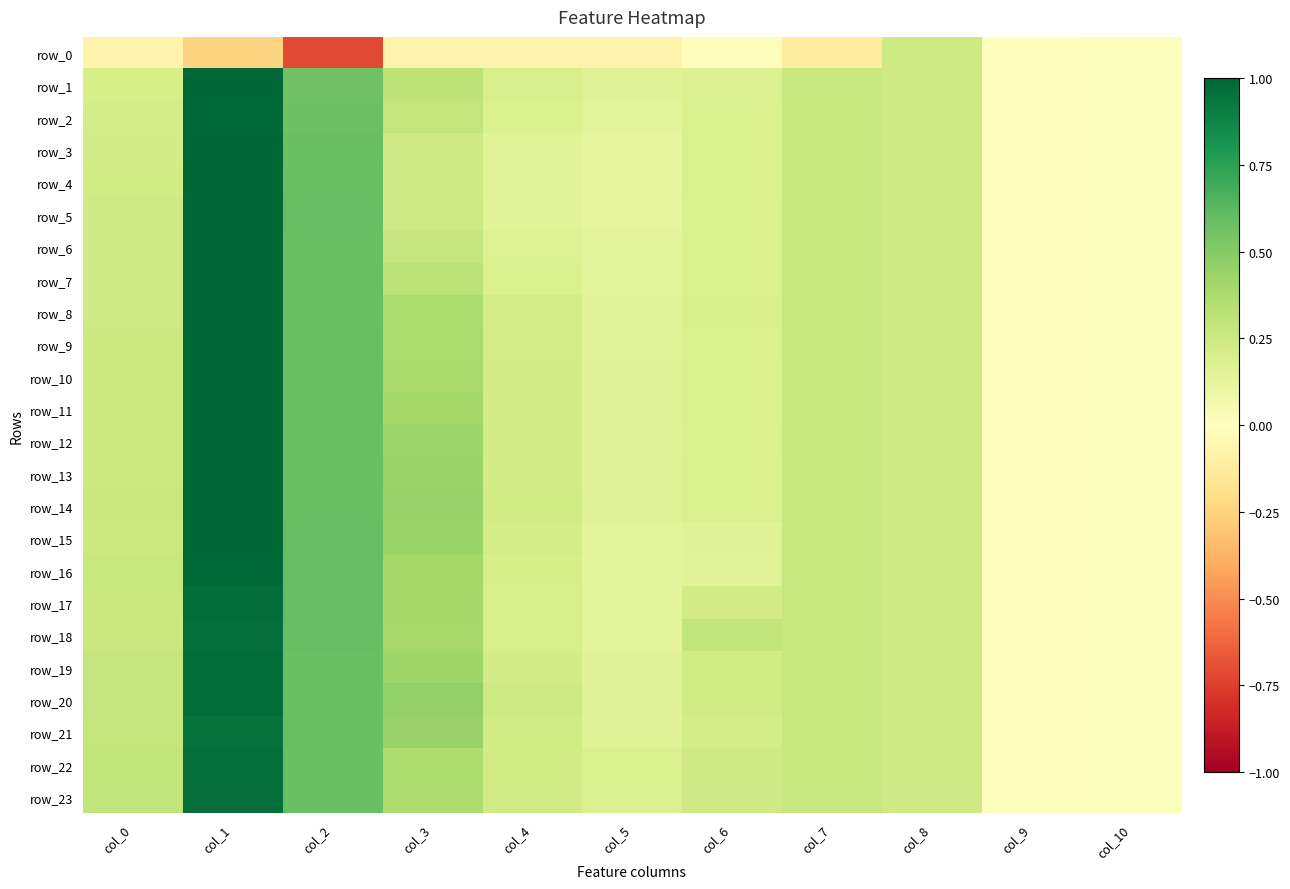

Which series has the largest range (max minus min)?

row_1